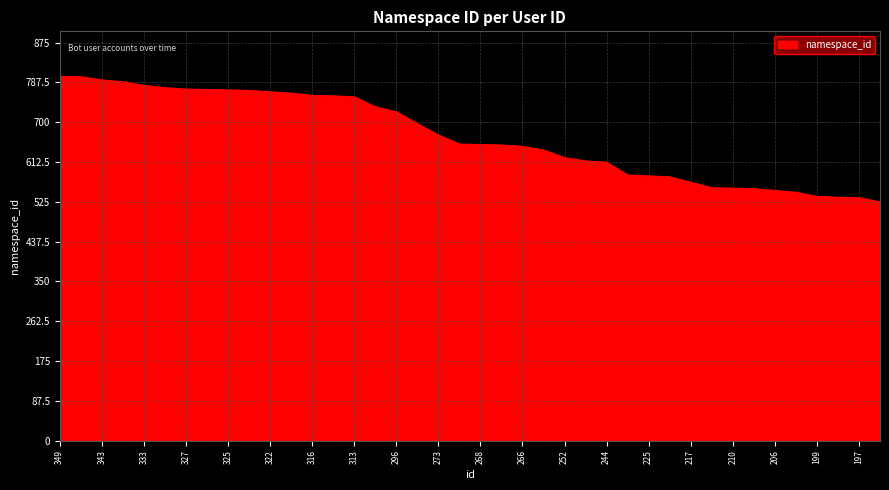

What is the difference between the maximum and minimum values?

276